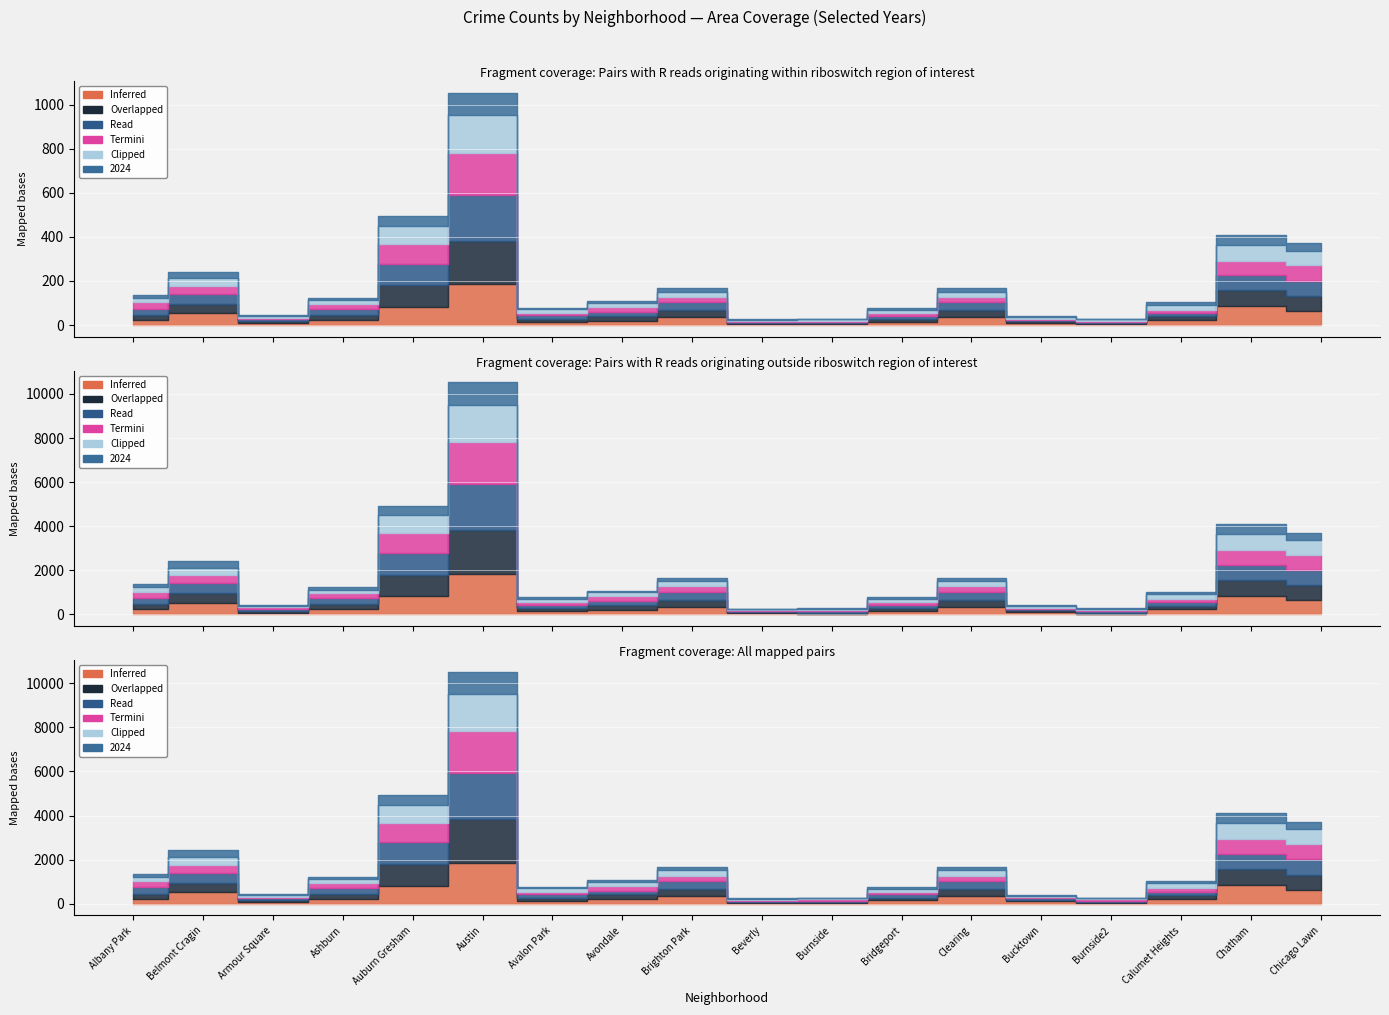

True or false: 2024 has more than 1 interior local peaks.

True